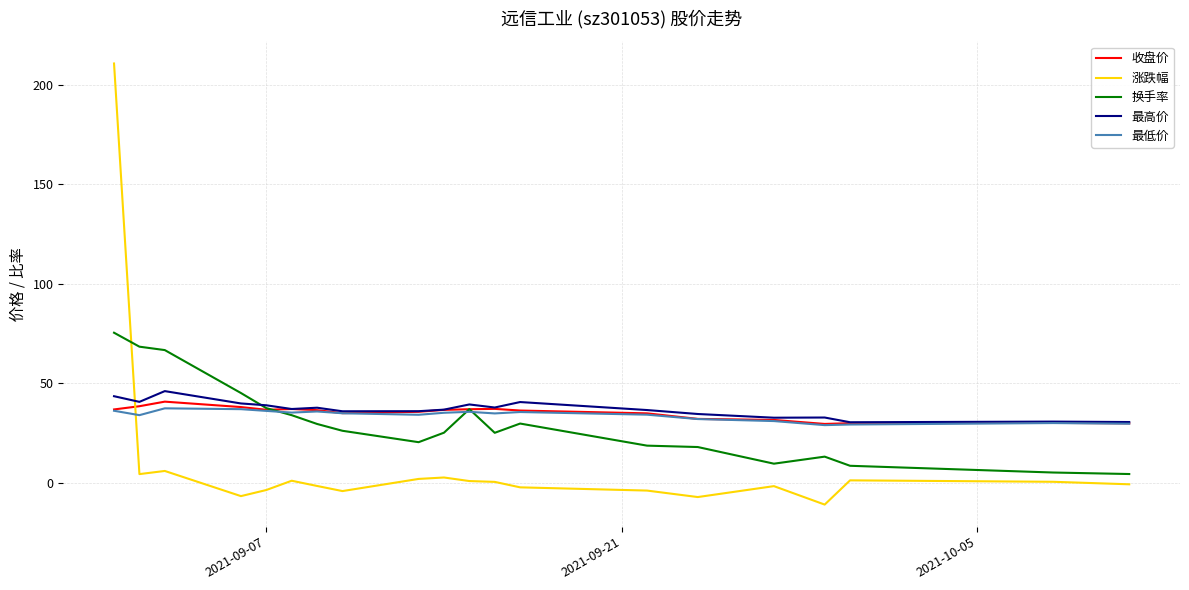

Is this an area chart (filled region under the line)?

No